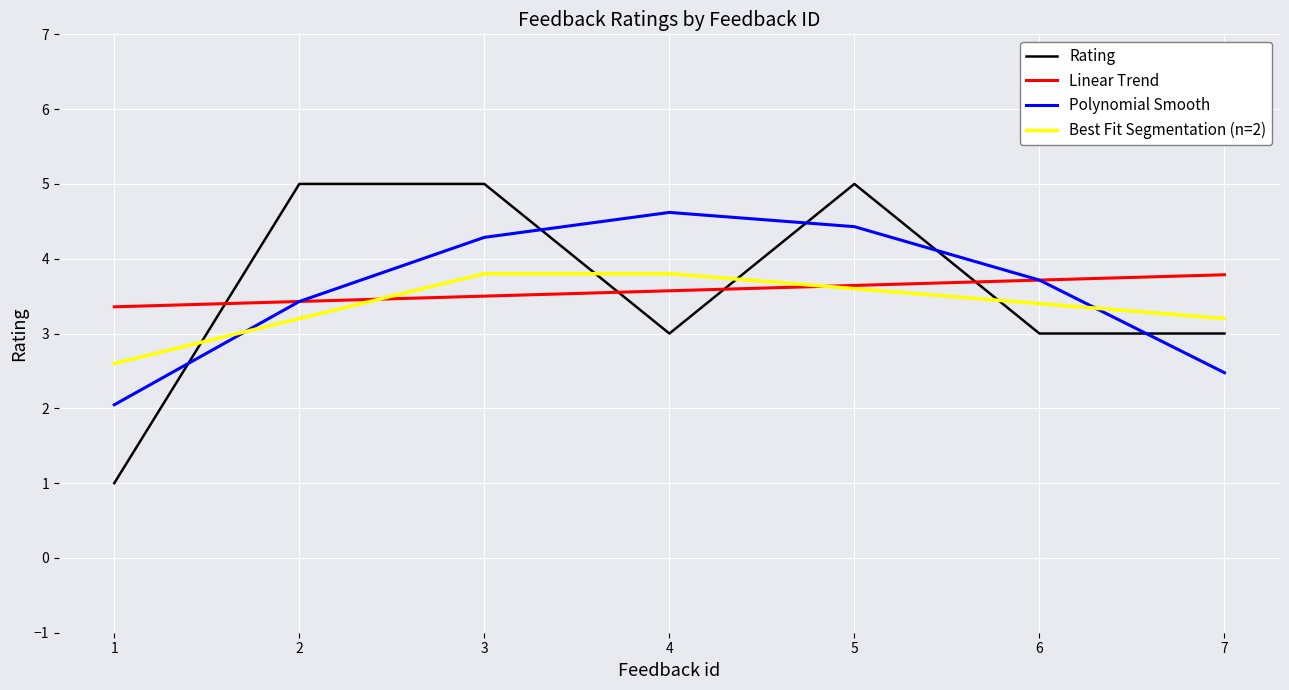

True or false: Best Fit Segmentation (n=2) has a value of 3.6 at 5.

True